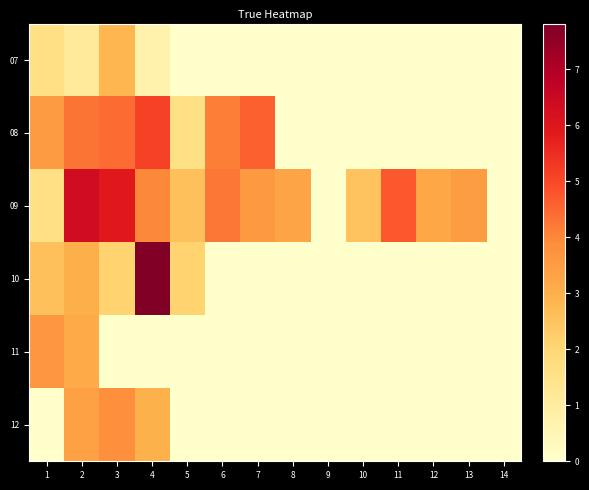

Between 5 and 12, which is larger?

5